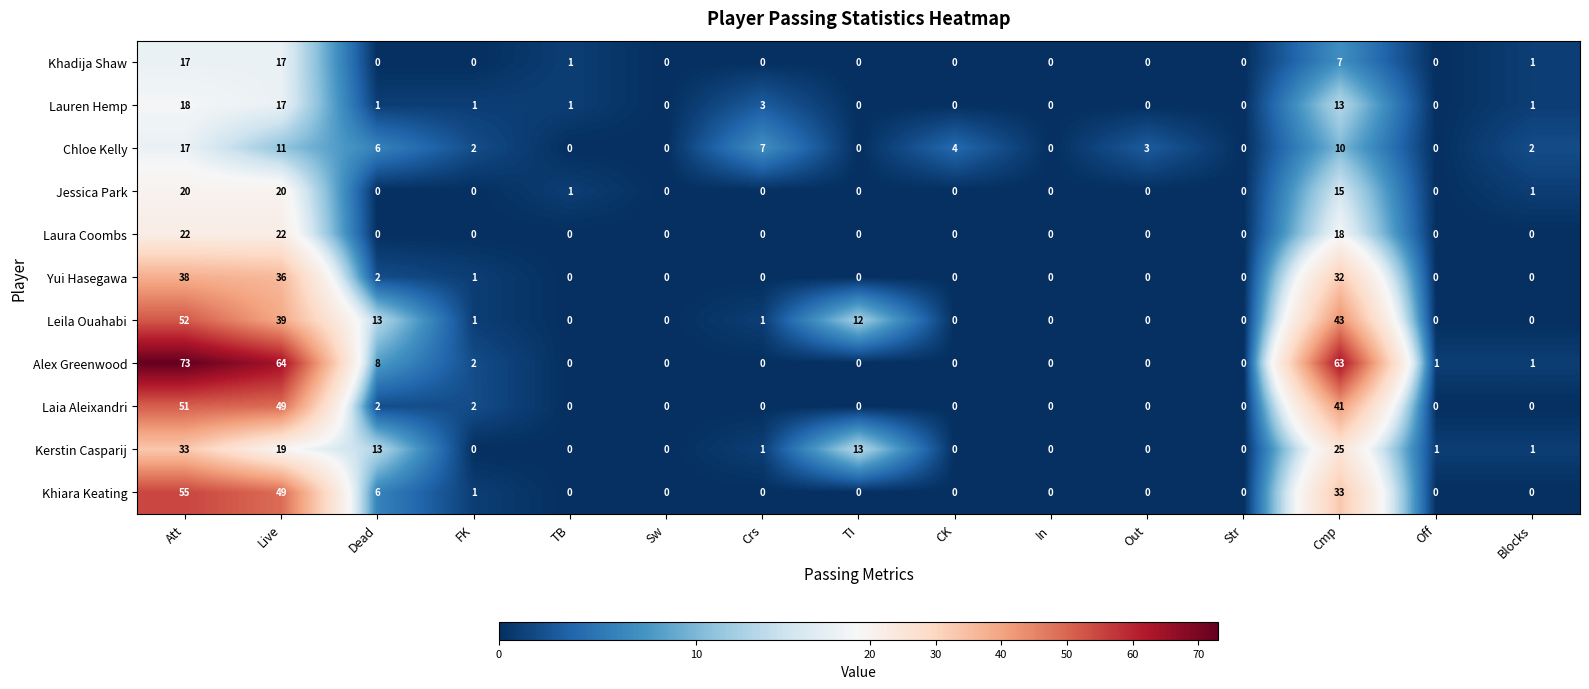

What is the difference between the maximum and second lowest values in the Leila Ouahabi series?

52